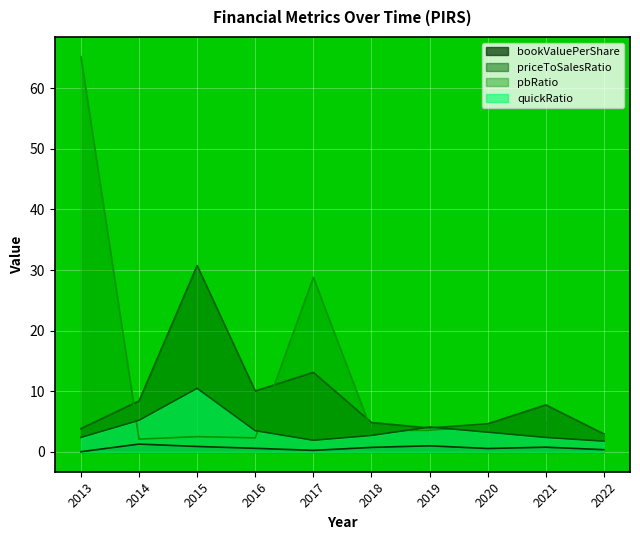

Which has a higher value, 2015 or 2018?

2015